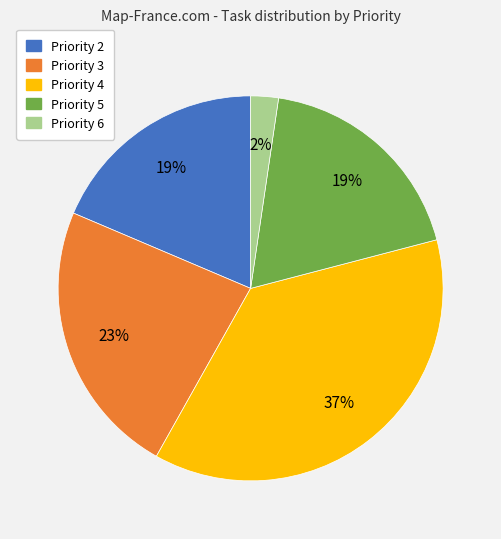

To the nearest percent, what is the average slice percentage?

20%